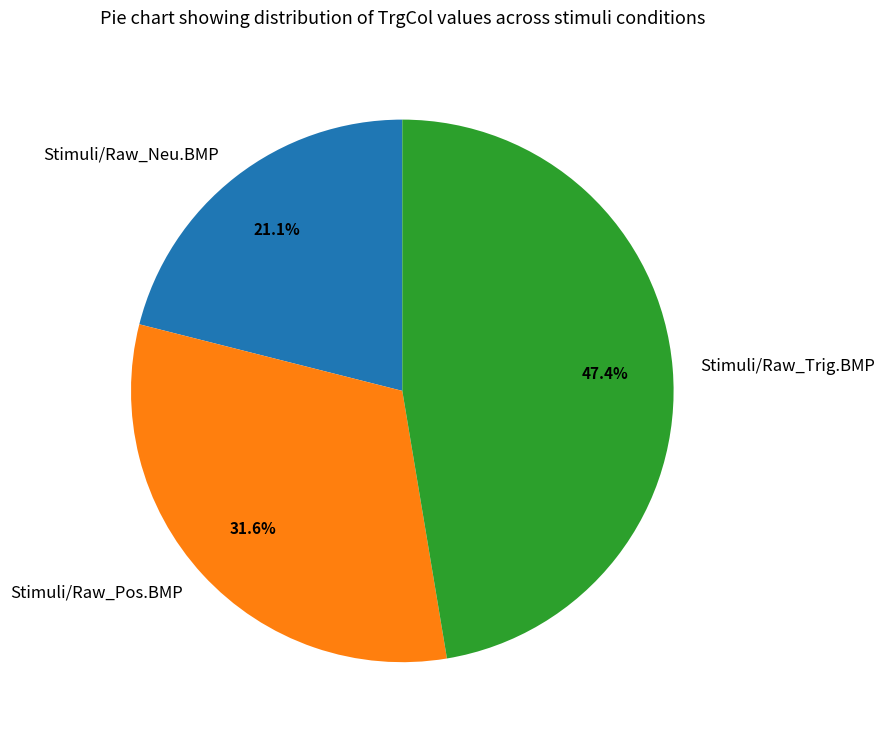

Is the sum of Stimuli/Raw_Trig.BMP and Stimuli/Raw_Neu.BMP greater than half?

Yes